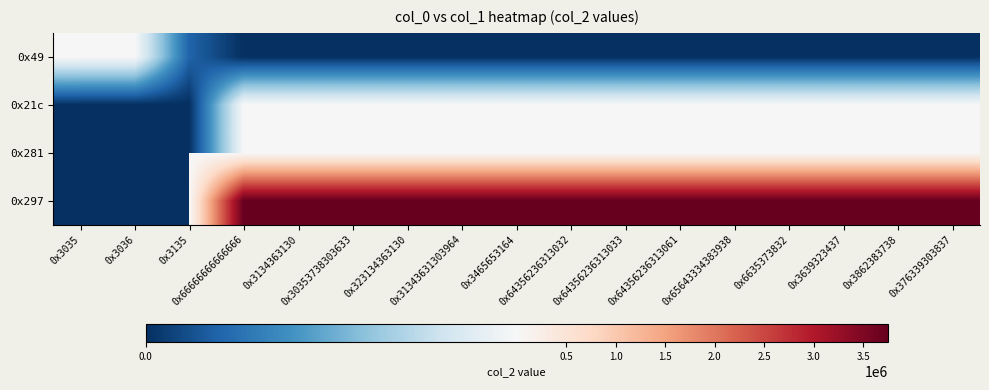

What is the difference between the highest and lowest values at 0x3036?

319